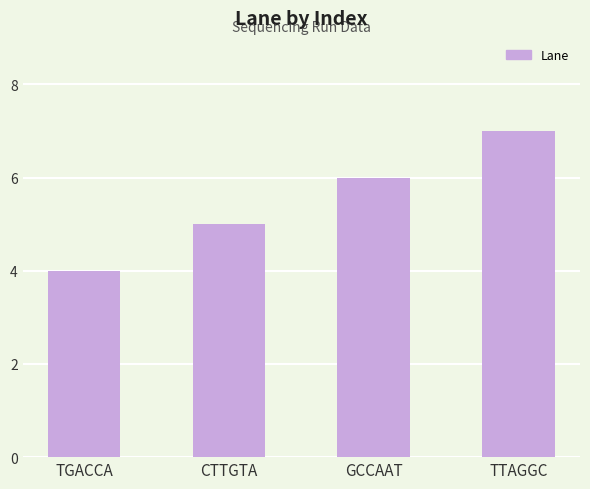

What value does the data have at TGACCA?

4